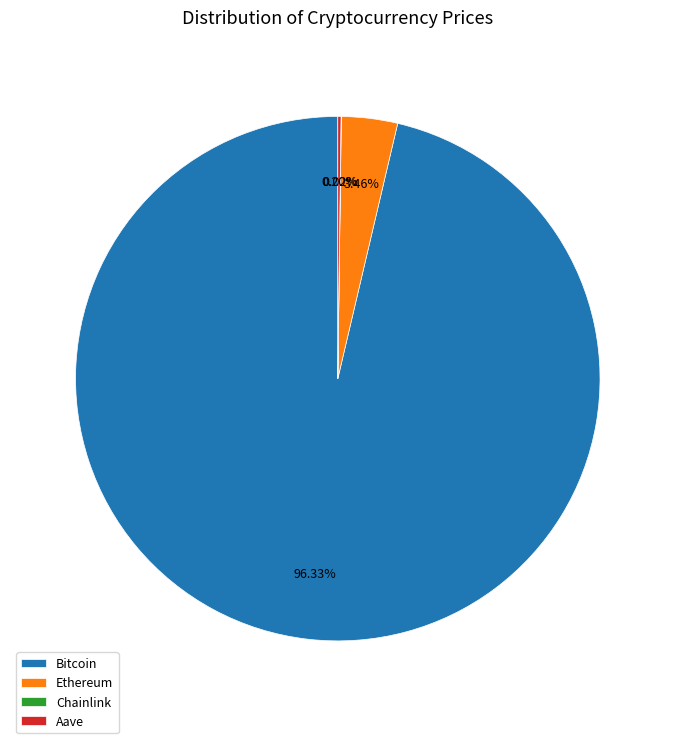

Which has a higher value, Ethereum or Bitcoin?

Bitcoin